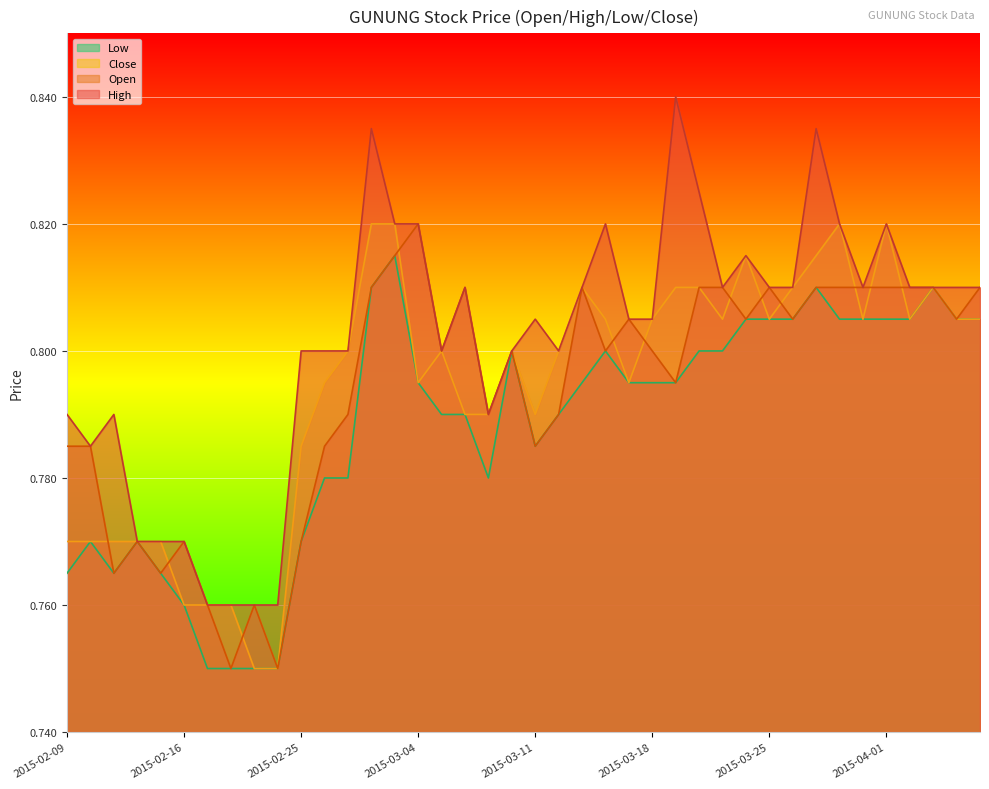

How many categories are shown in the chart?

40